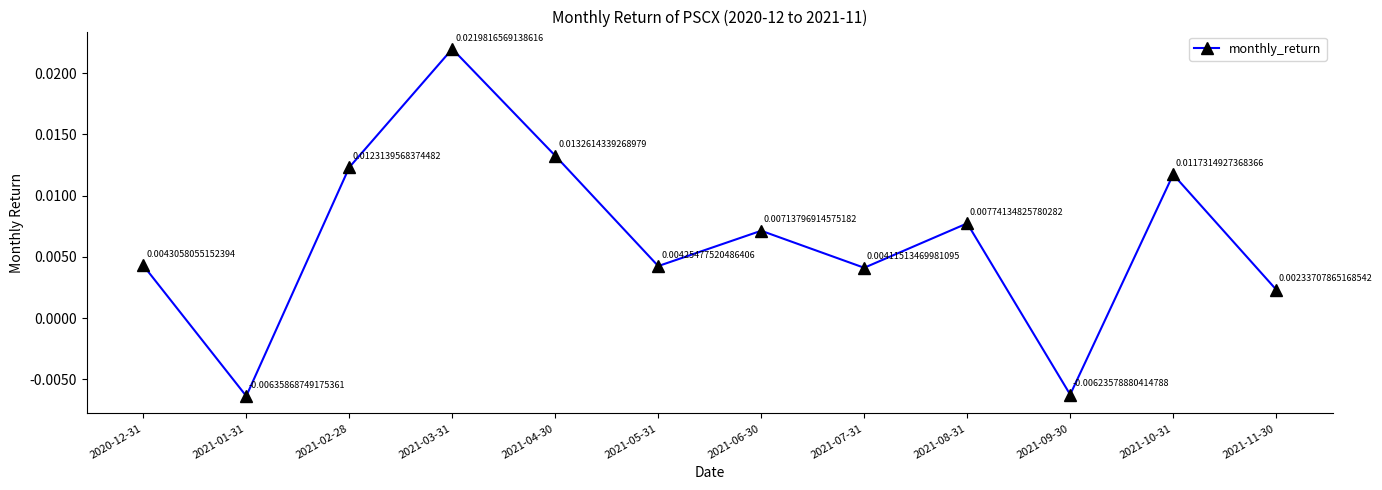

How many interior local valleys (lower than both neighbors) does the data have?

4